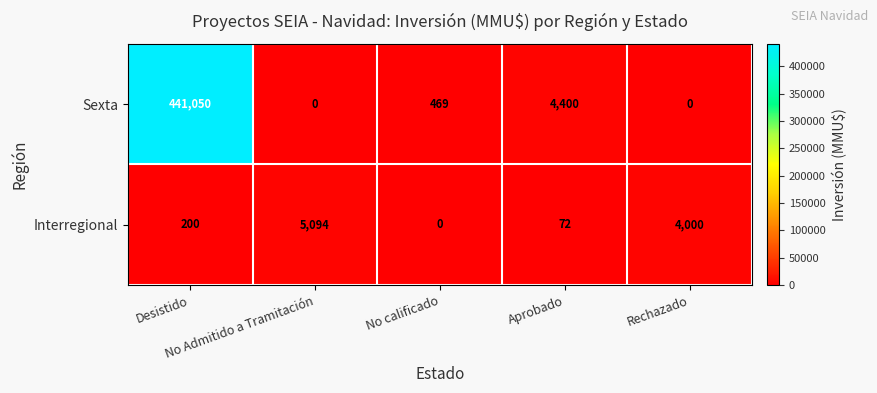

What is the difference between the maximum and minimum values in the Sexta series?

441050